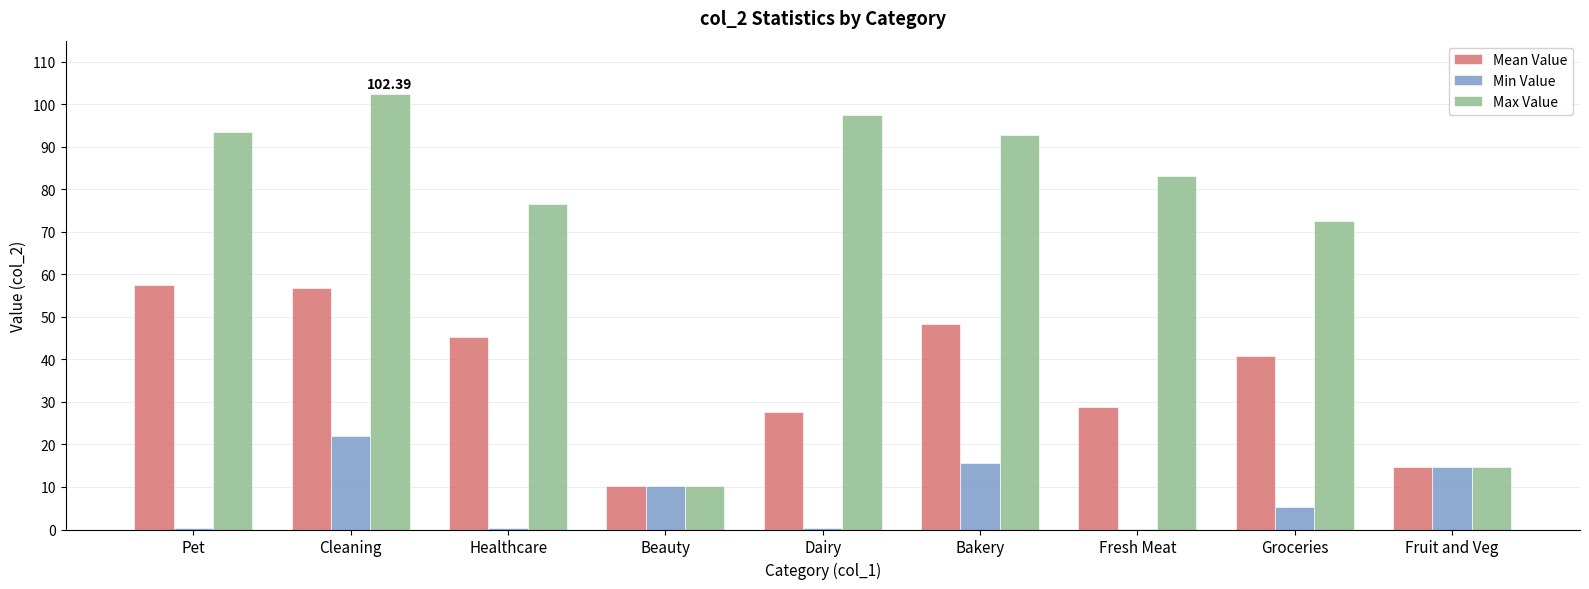

Count the number of data series in this chart.

3